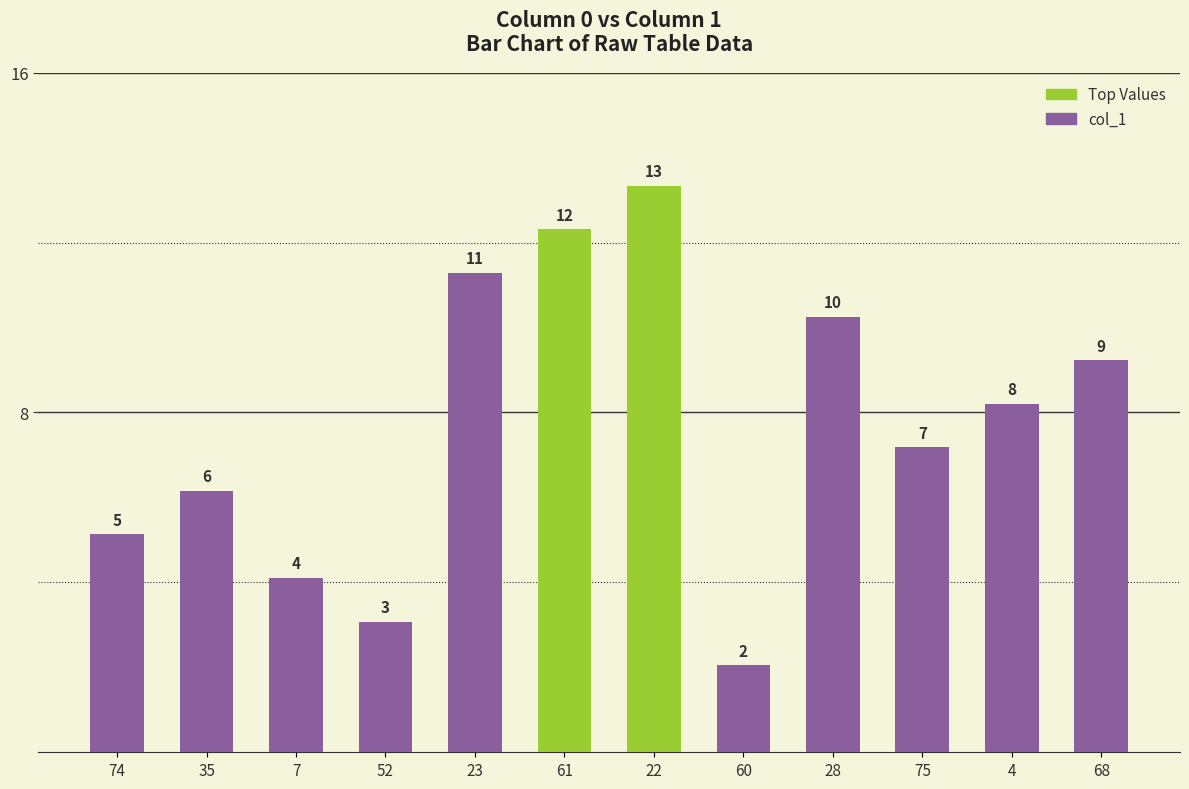

What is the difference between the maximum and minimum values?

11